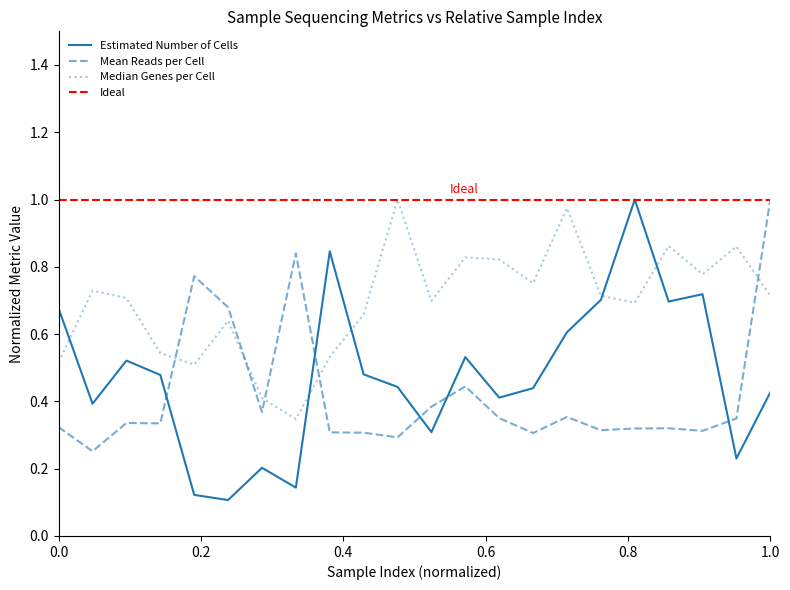

What is the difference between the second highest and minimum values in the Mean Reads per Cell series?

0.6